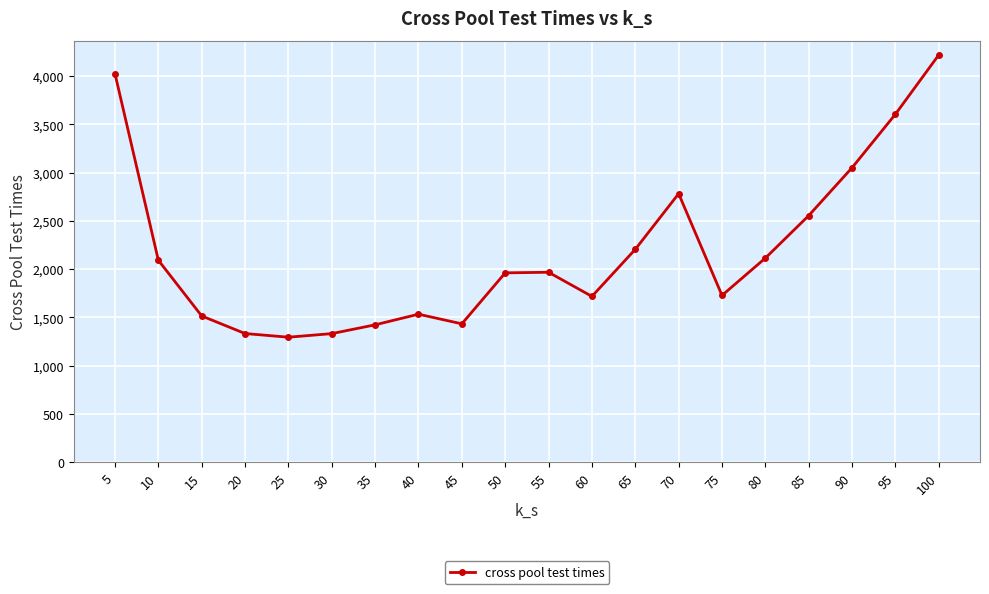

True or false: the data has more than 1 interior local peaks.

True